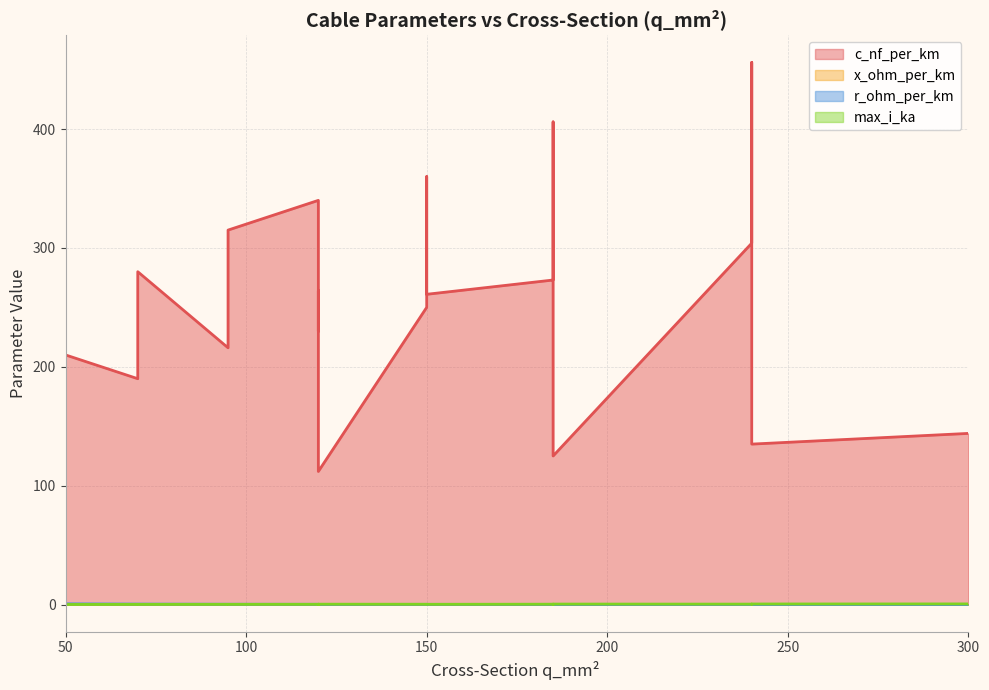

Between 95 and 120, which series saw the biggest shift?

c_nf_per_km